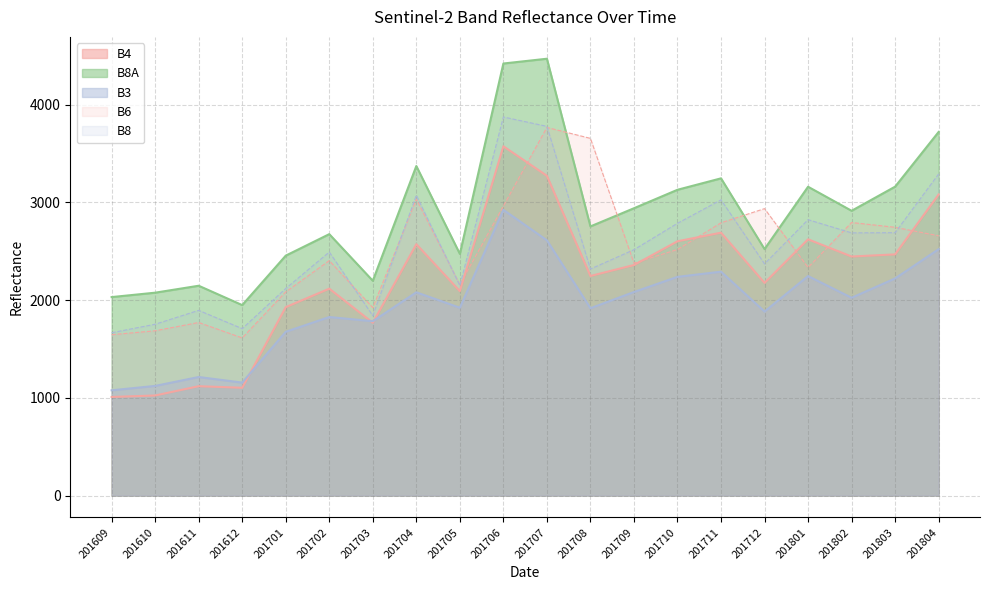

Where is the first local minimum for B8A?

201612